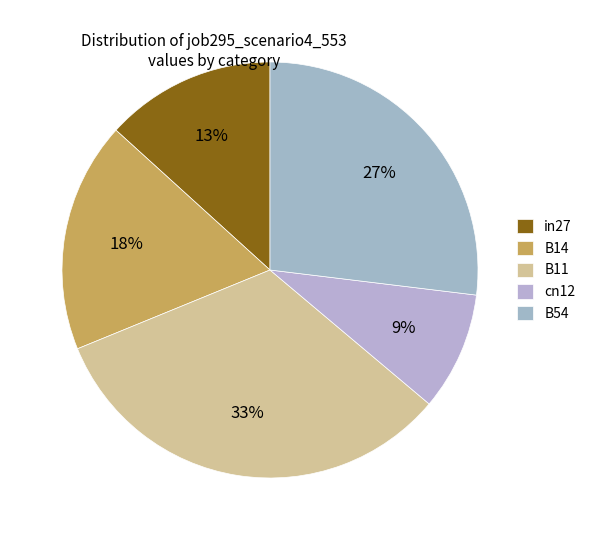

Which category has the smallest portion of the pie?

cn12